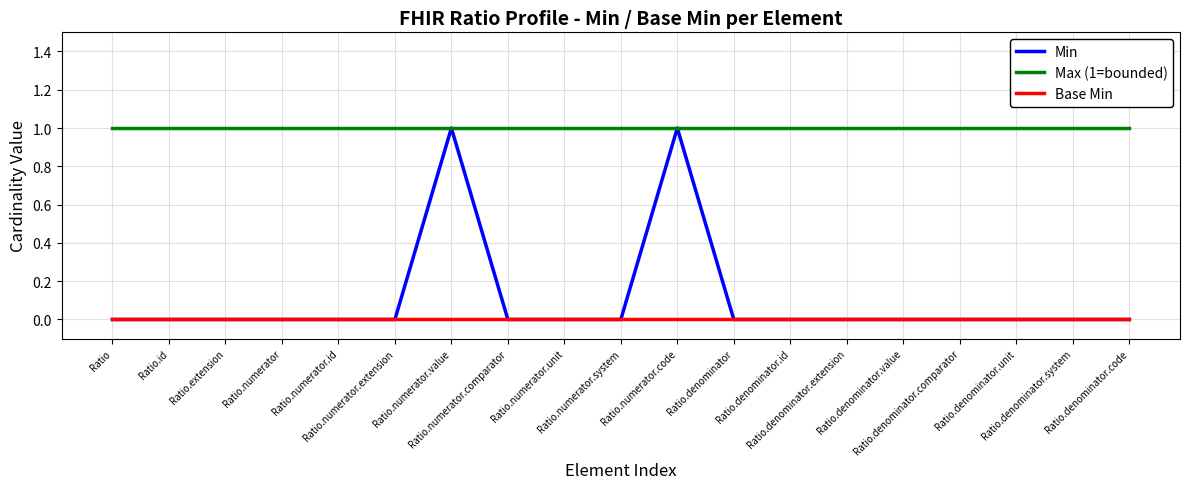

What is the difference between the maximum and minimum values in the Min series?

1